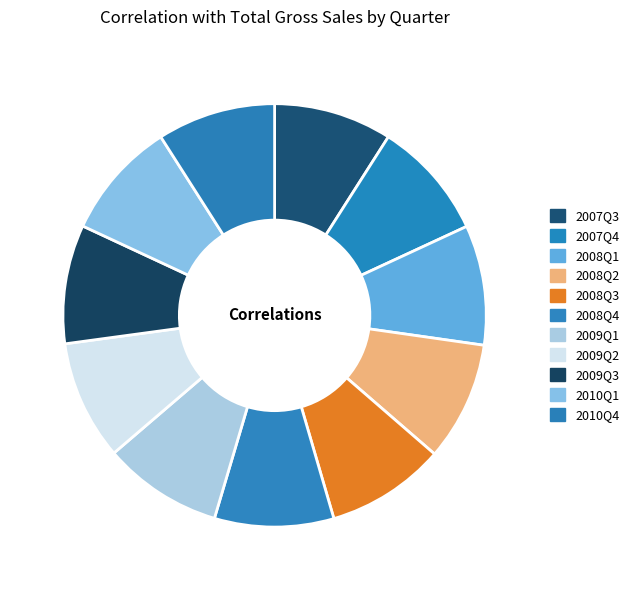

What percentage do 2008Q1 and 2007Q4 together represent?

18.2%